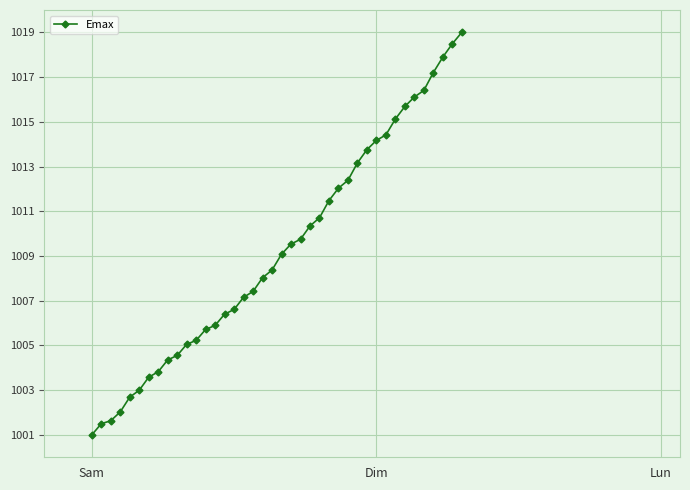

What is the greatest value displayed?

1019.0